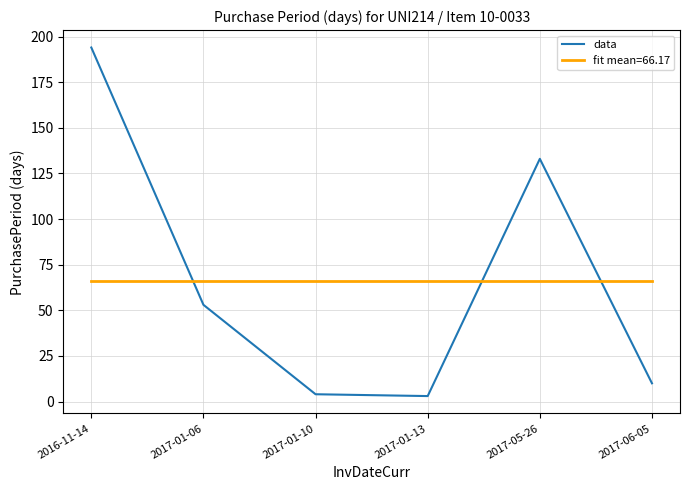

Between 2016-11-14 and 2017-06-05, which series saw the biggest shift?

data